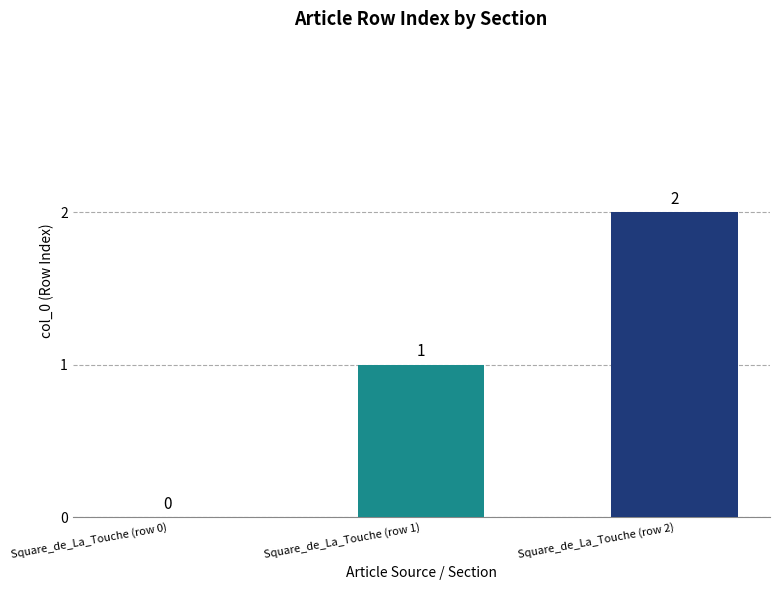

How many values are above zero?

2